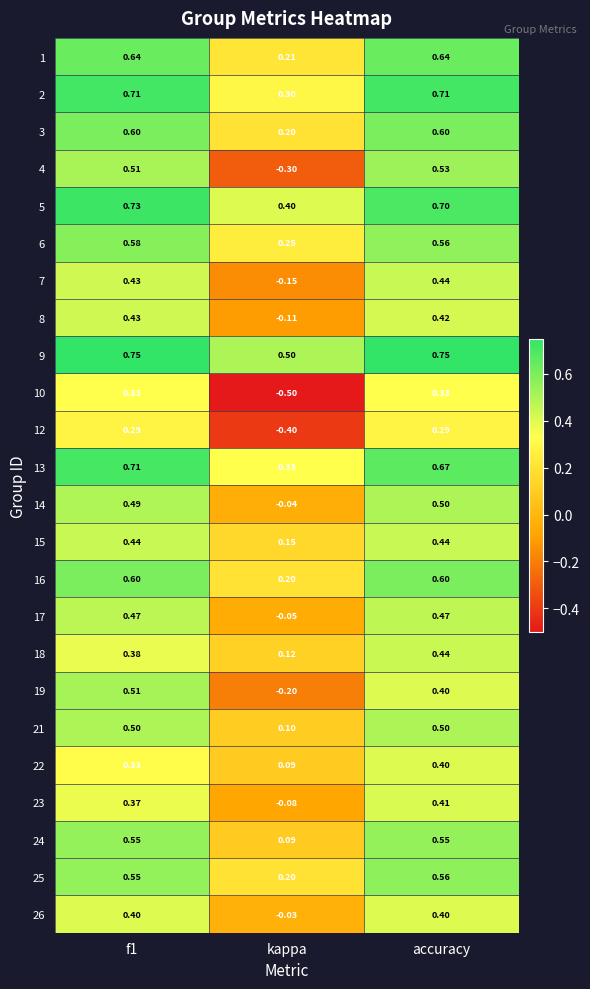

Where is 16 nearest to the value 0?

kappa